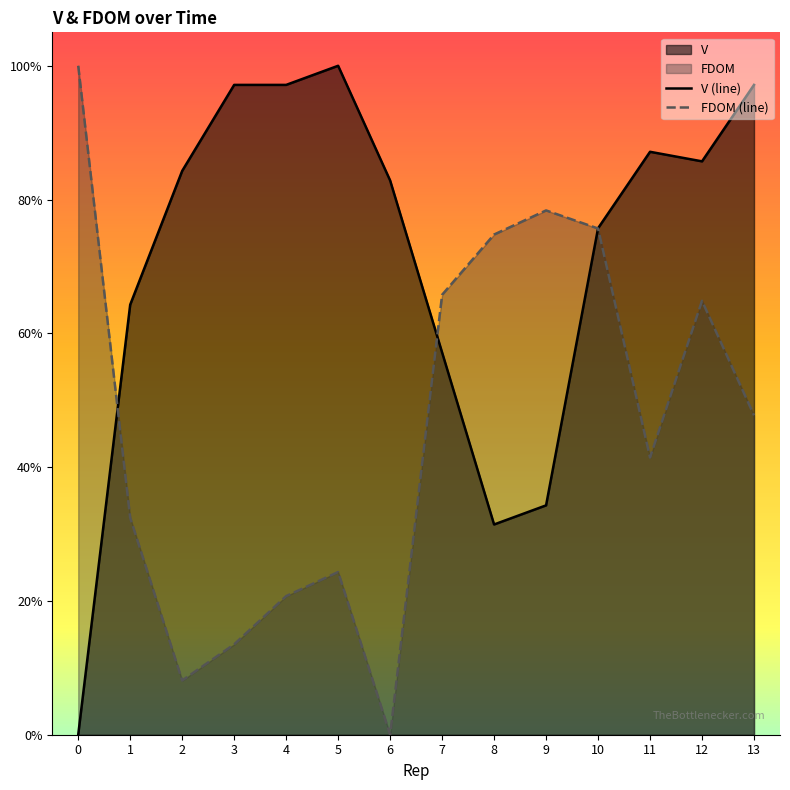

Which series has the largest range (max minus min)?

FDOM (line)